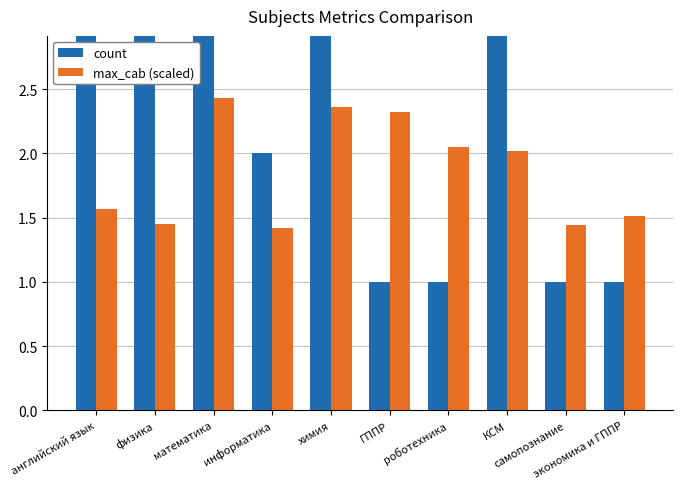

Is it true that max_cab (scaled) equals 0.8 at математика?

False